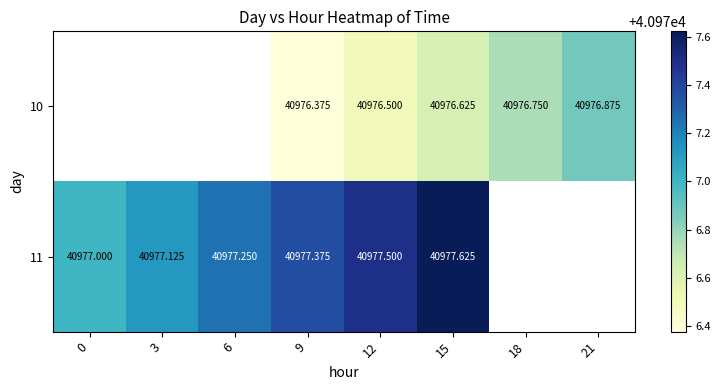

What is the minimum value for 11?

40977.0